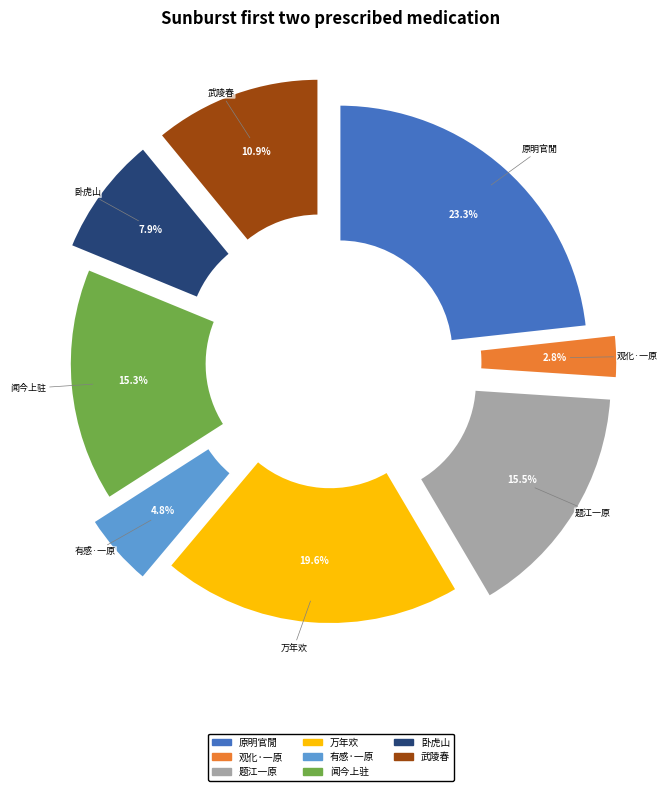

To the nearest percent, what is the difference between the largest and smallest slice percentages?

20%